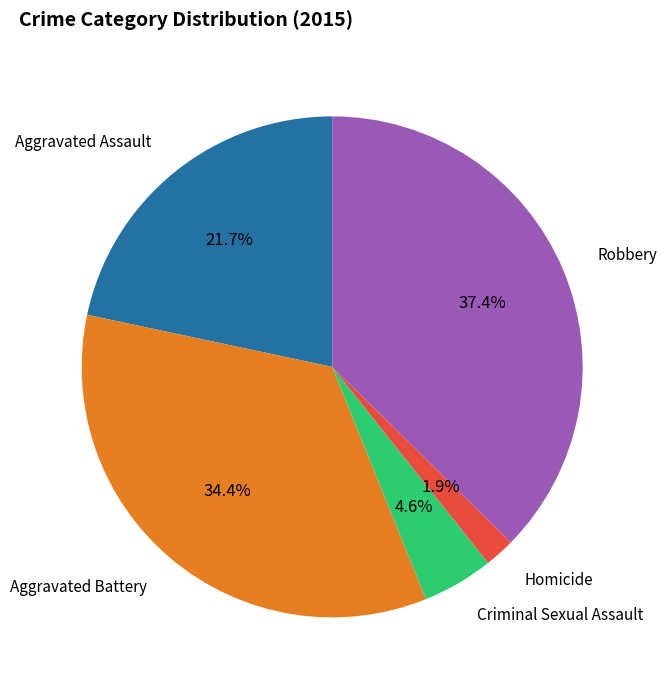

Does any single category account for the majority?

No